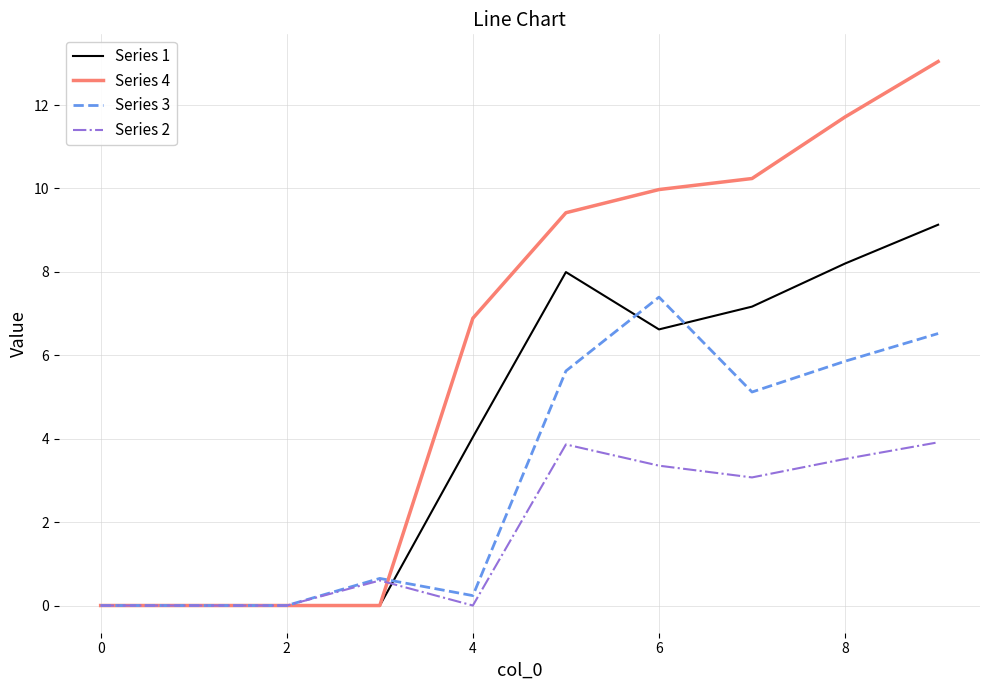

Which series has the largest total across all categories?

Series 4